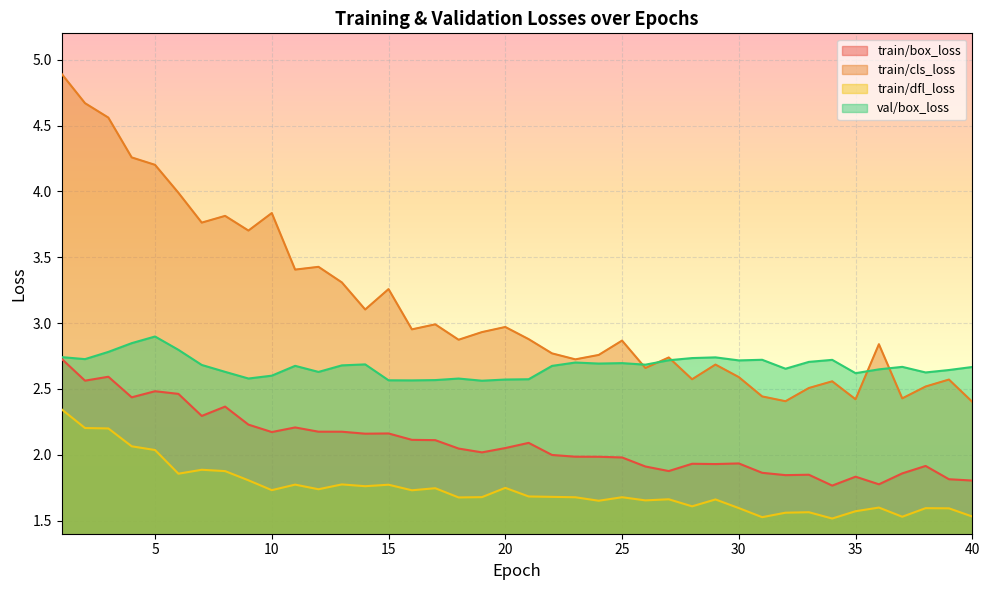

True or false: train/dfl_loss and val/box_loss intersect in this chart.

False